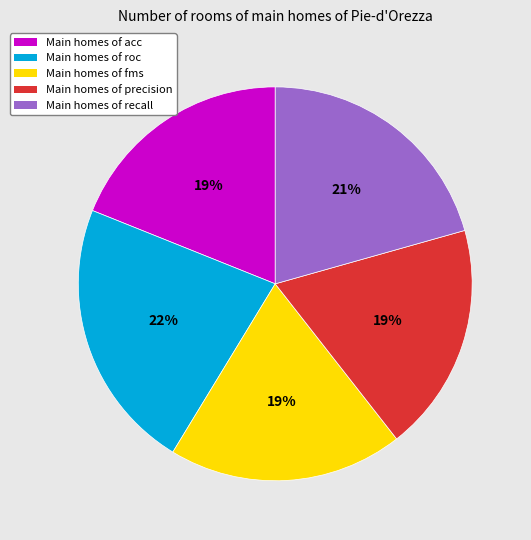

Does Main homes of precision account for over 50% of the chart?

No